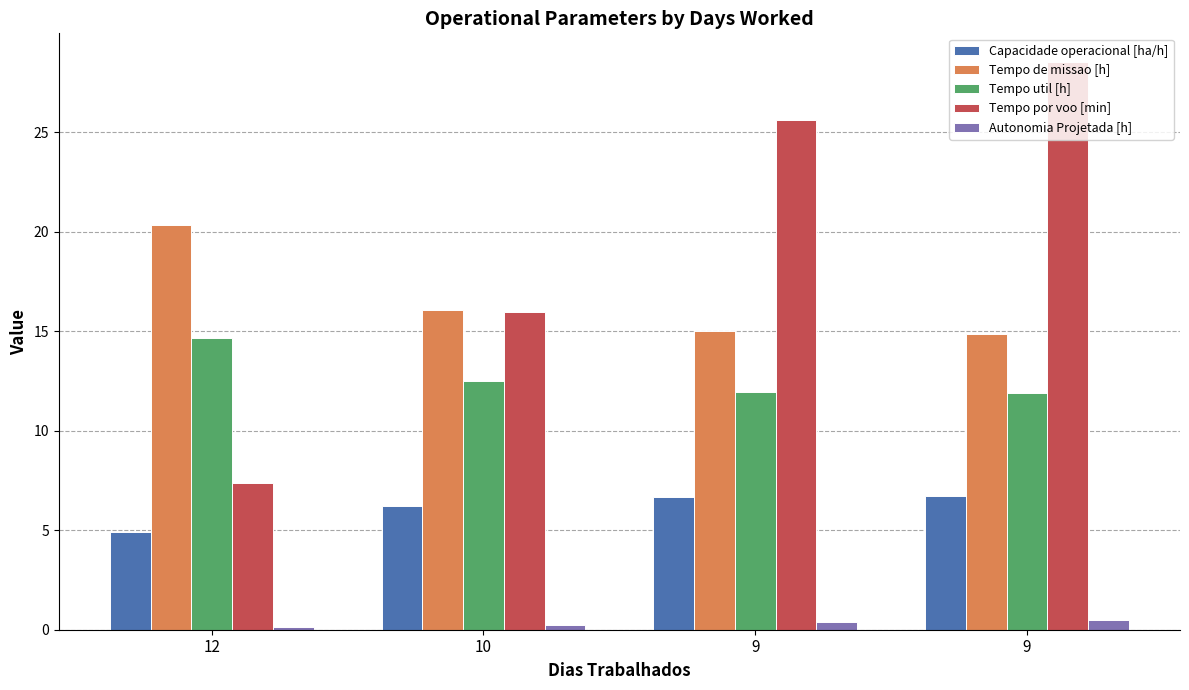

Reading left to right, list all the values displayed in this chart.

Capacidade operacional [ha/h]: 4.9	6.2	6.7	6.7
Tempo de missao [h]: 20.4	16.1	15.0	14.8
Tempo util [h]: 14.7	12.5	12.0	11.9
Tempo por voo [min]: 7.4	16.0	25.6	28.6
Autonomia Projetada [h]: 0.1	0.2	0.4	0.5